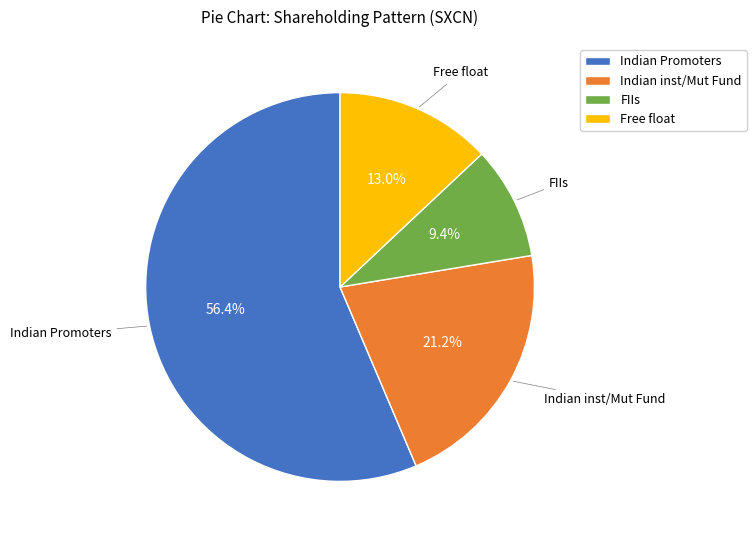

Which category has the biggest portion of the pie?

Indian Promoters